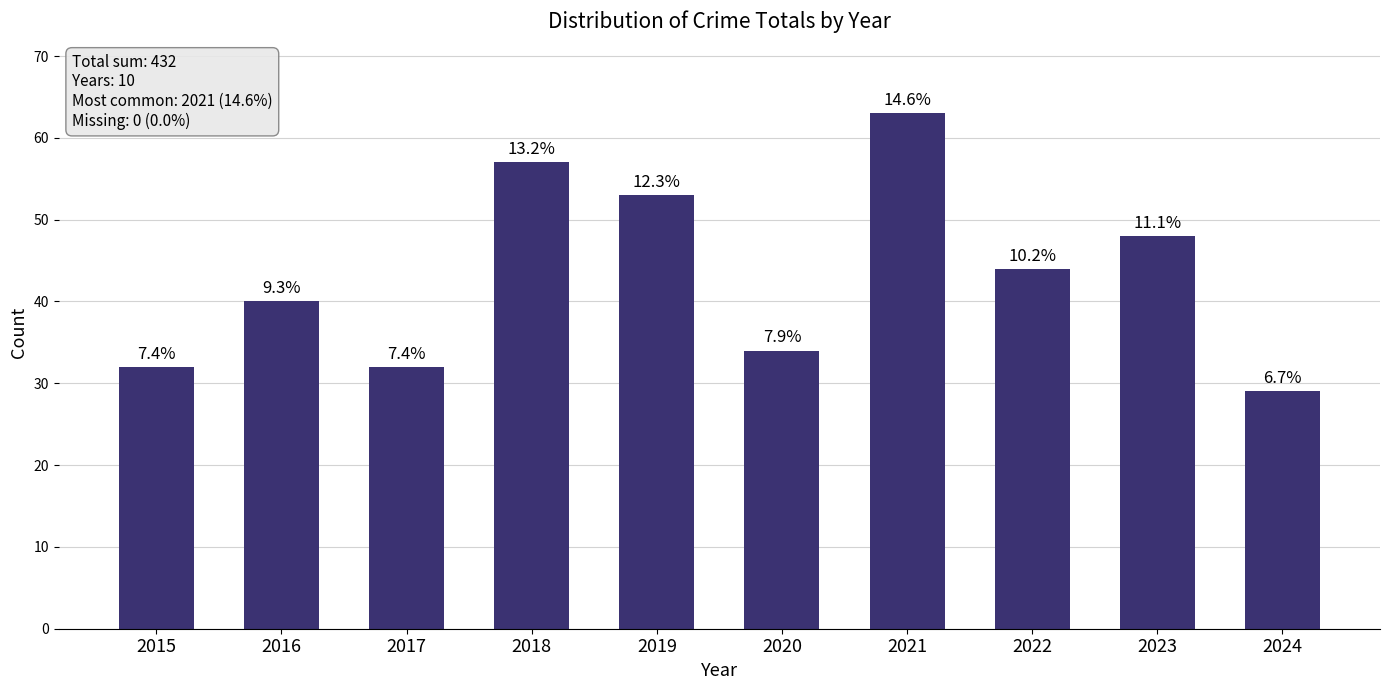

How many bars are there in total?

10